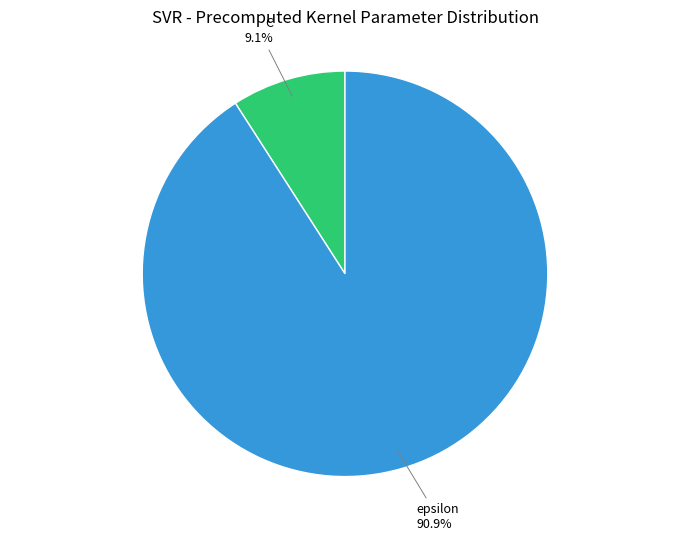

Does any single category account for the majority?

Yes